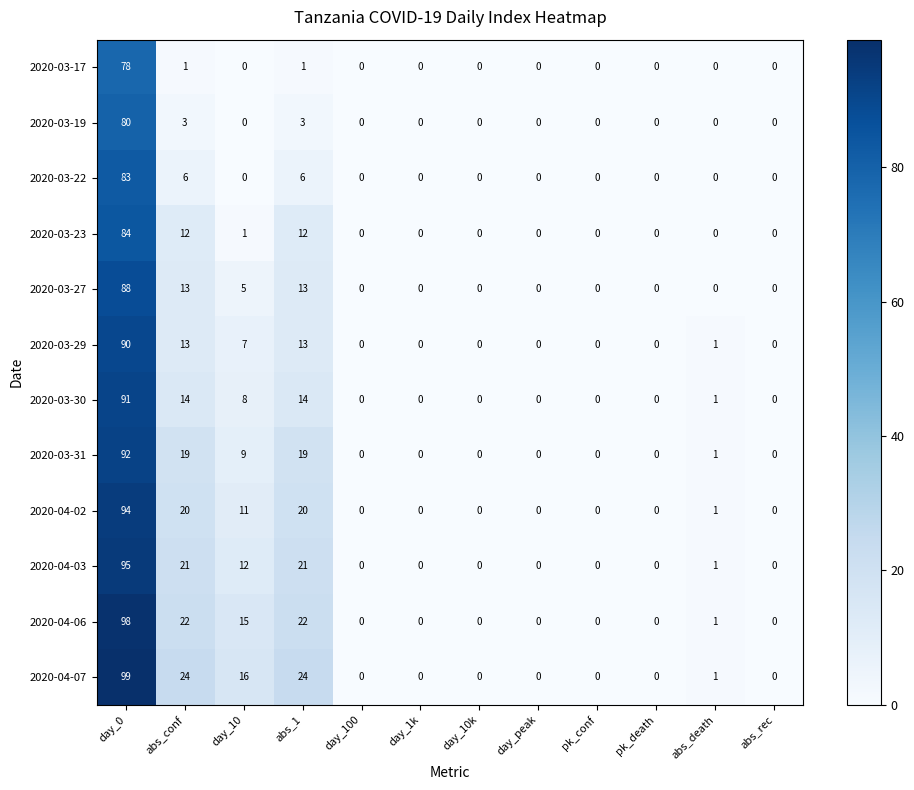

Which series has the widest spread of values?

2020-04-07